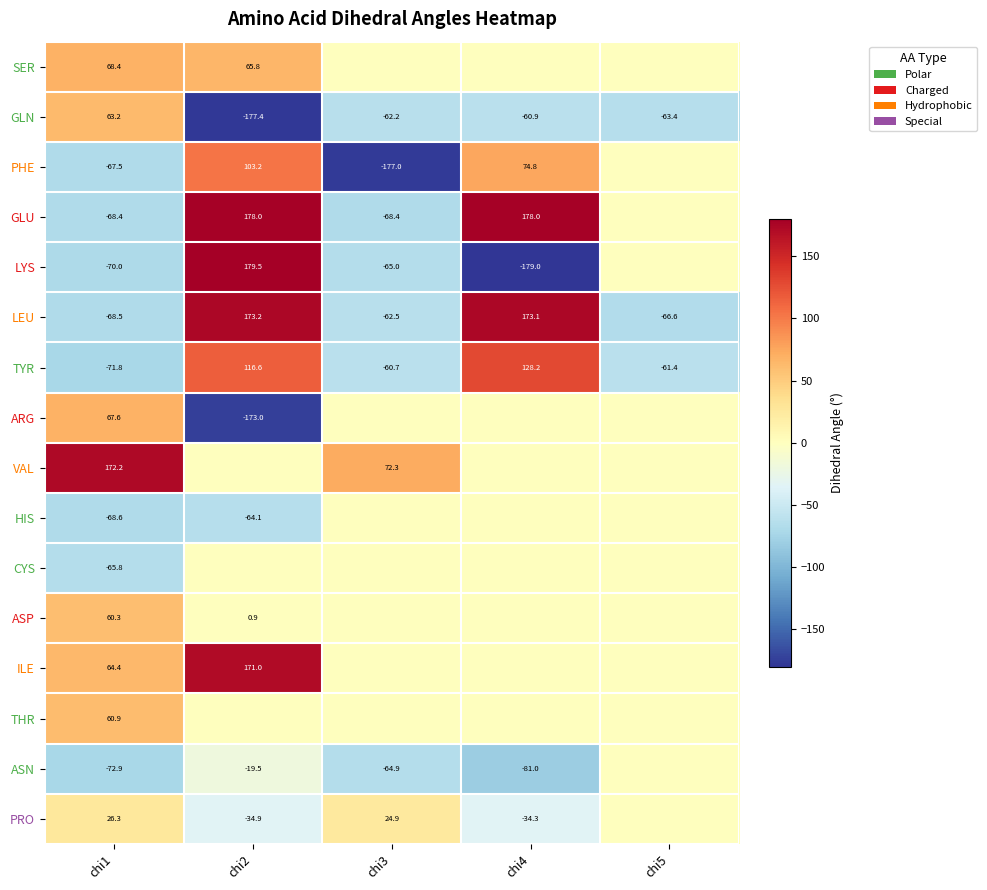

What is the difference between the maximum and minimum values in the LEU series?

241.7